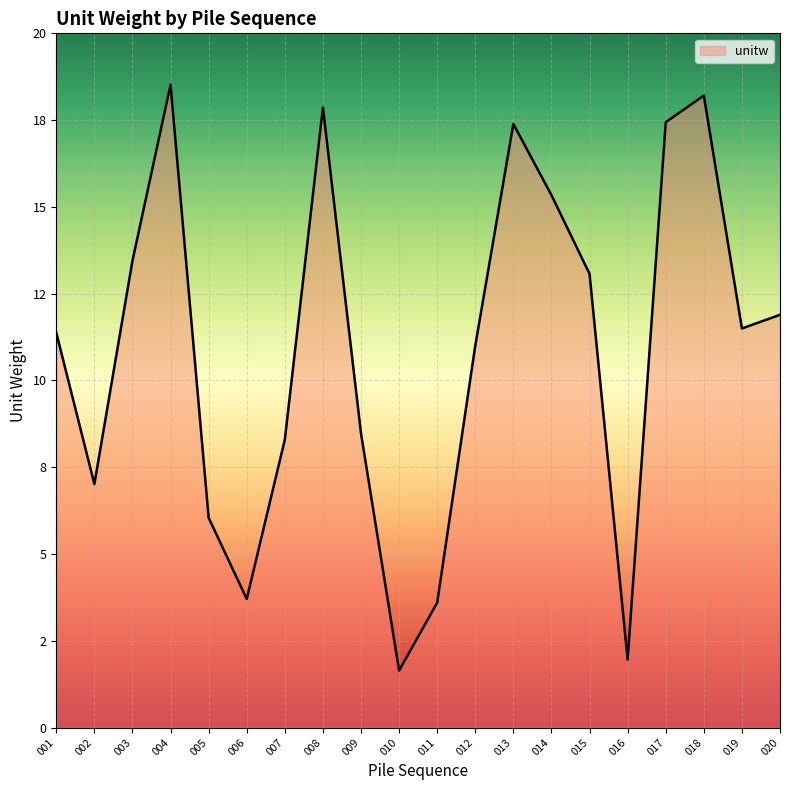

True or false: the data has more than 0 interior local peaks.

True